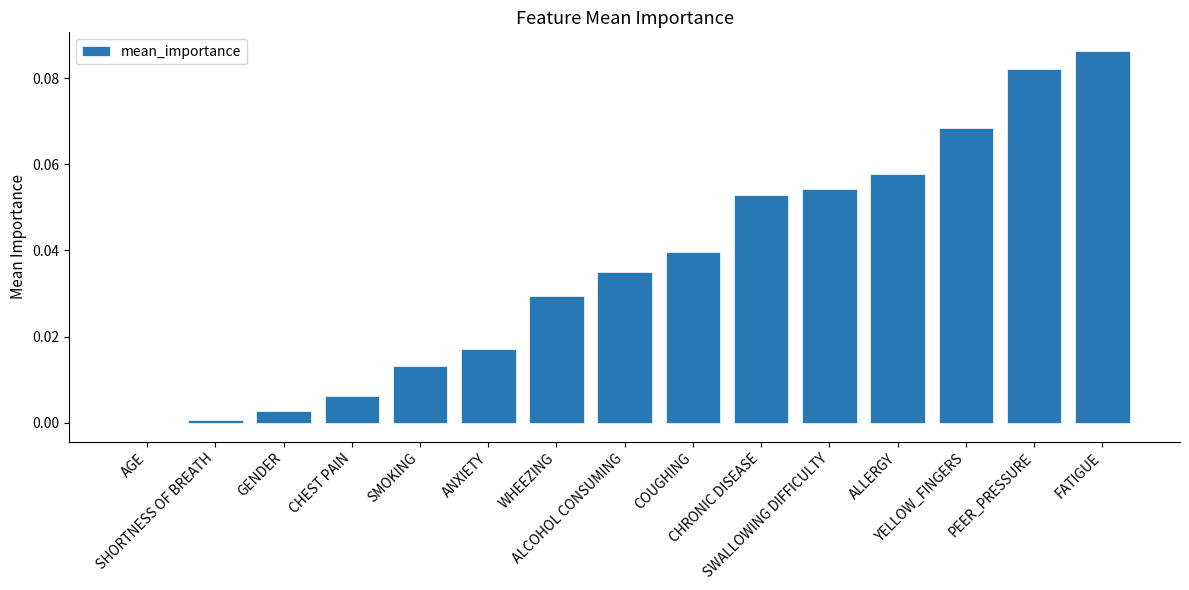

What is the sum of all values?

0.5